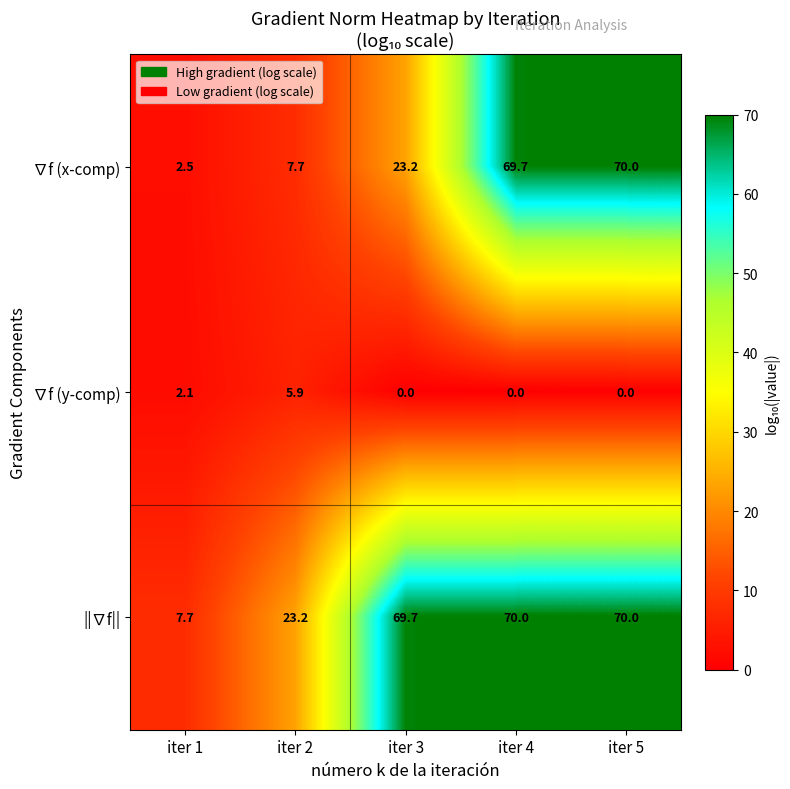

What is the total value across all series at iter 1?

12.3